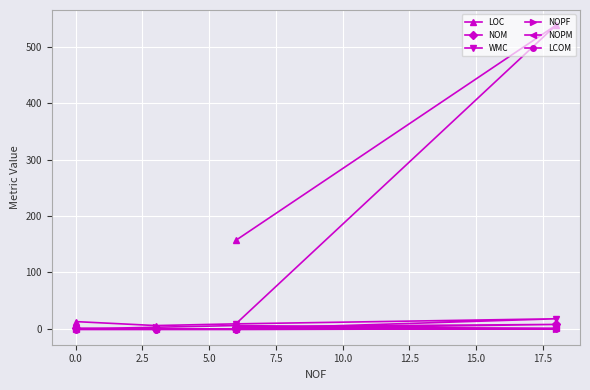

What are all the series names shown in the legend?

LOC, NOM, WMC, NOPF, NOPM, LCOM